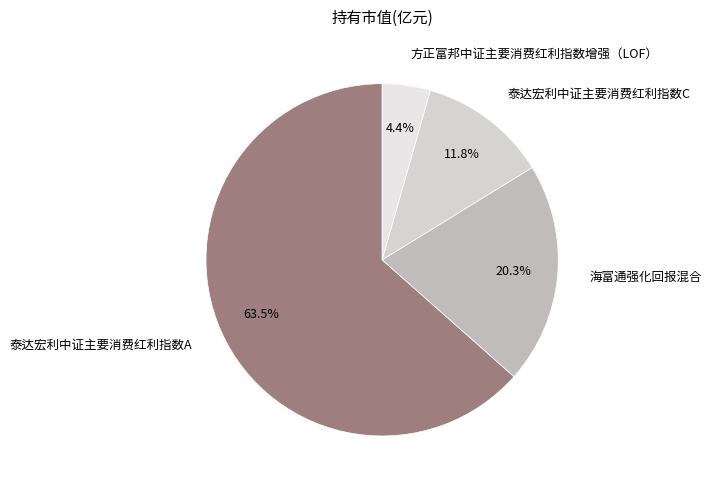

What percentage is the 方正富邦中证主要消费红利指数增强（LOF） slice, to the nearest percent?

4%